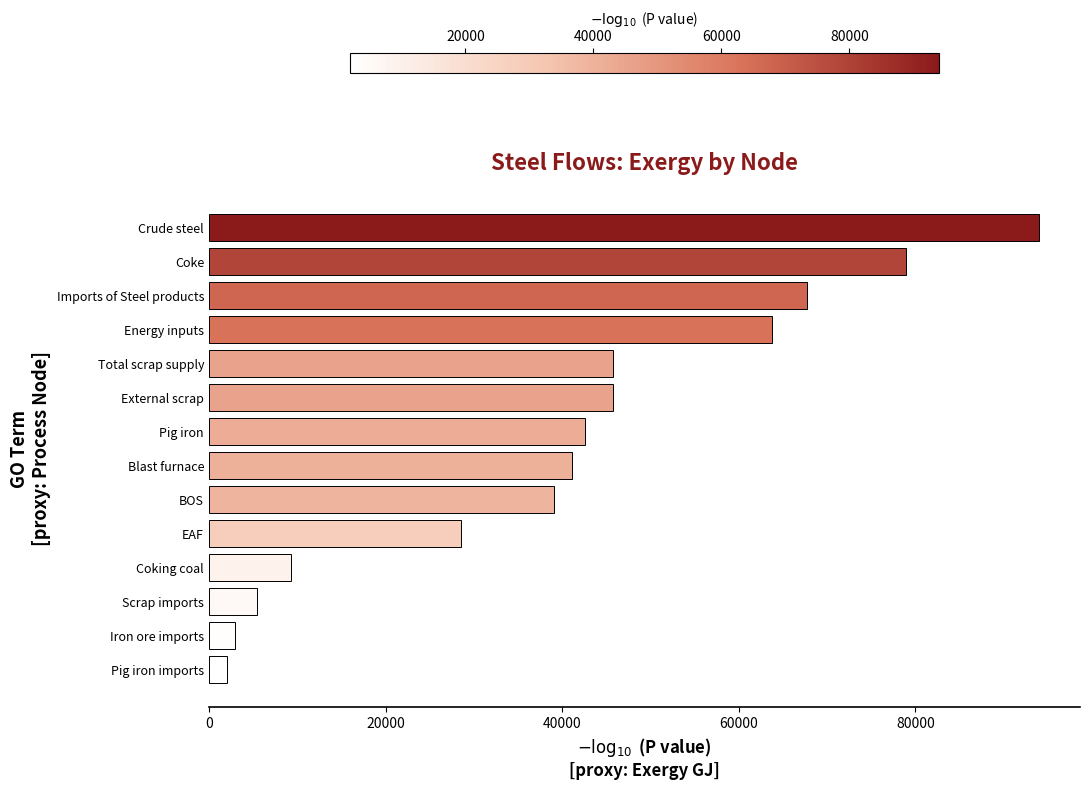

What is the difference between the maximum and minimum values?

91918.7